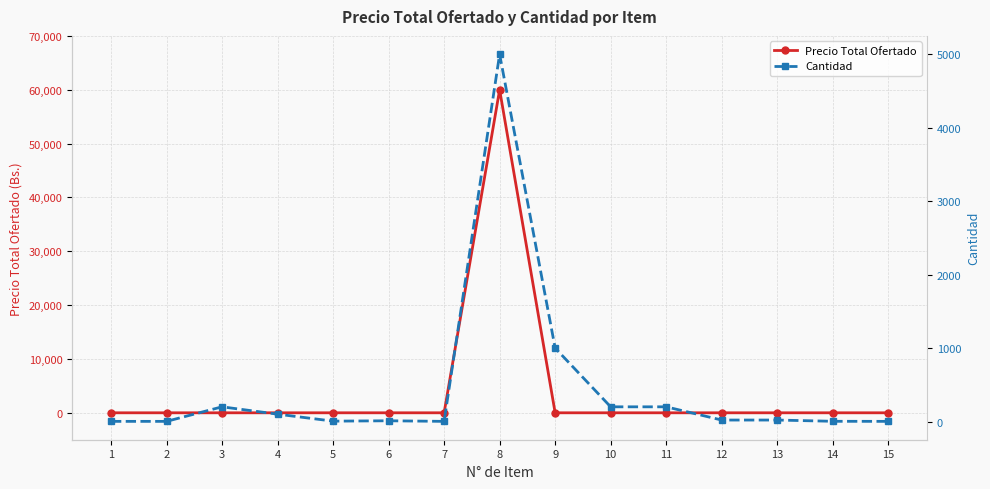

Between which two adjacent categories do Precio Total Ofertado and Cantidad first intersect?

7 and 8